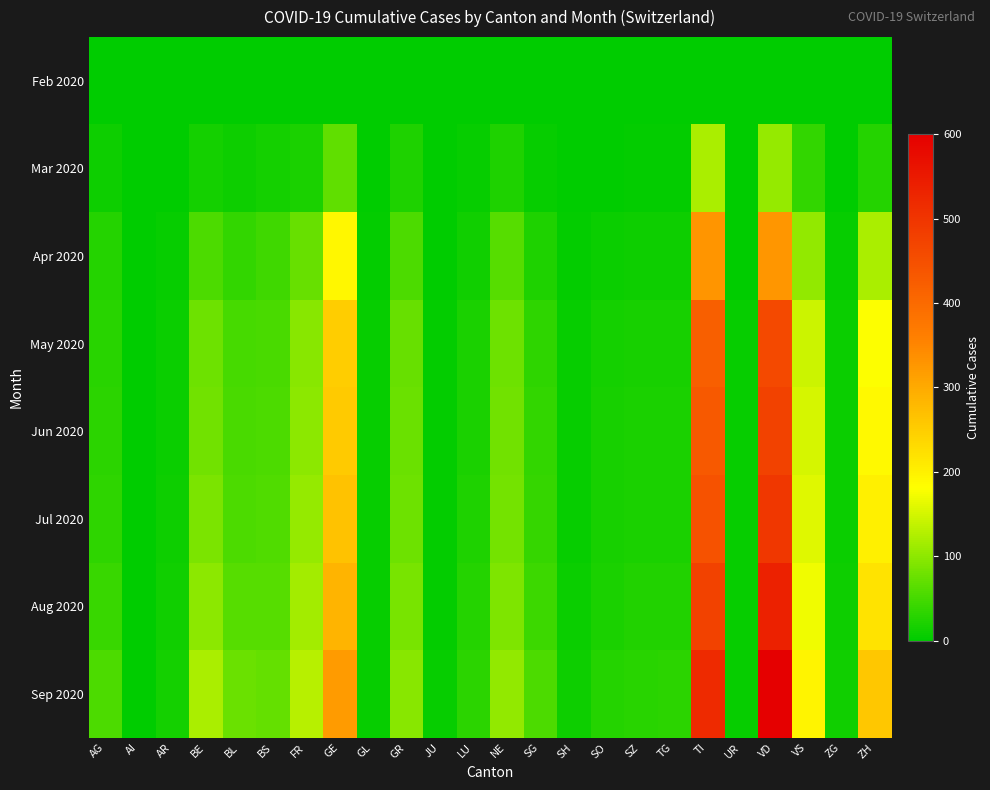

At which category does the chart reach its peak across all series?

VD